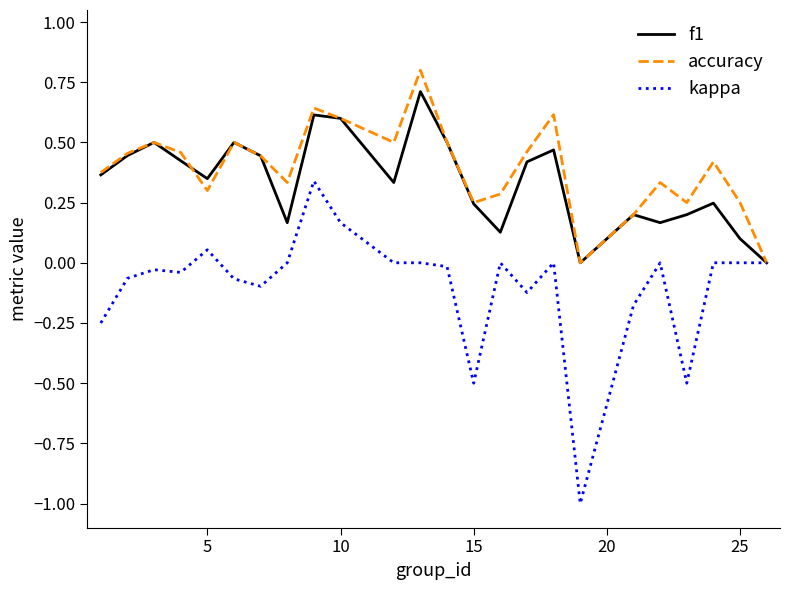

What is the greatest value displayed?

0.8